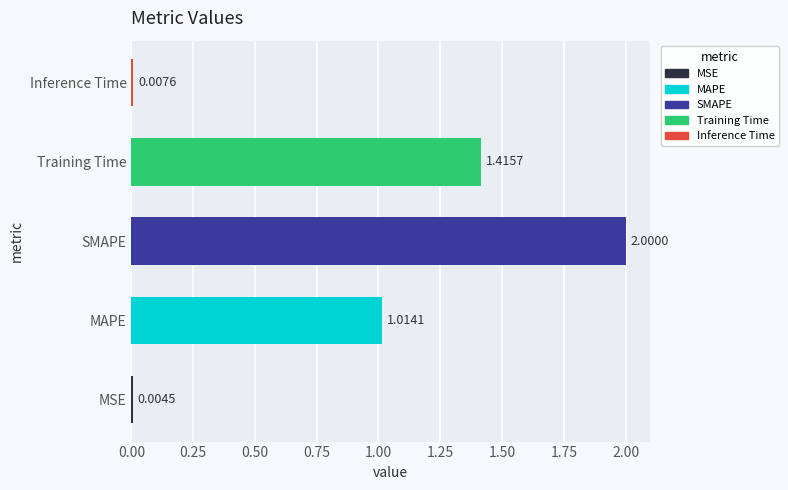

What is the average value?

0.9